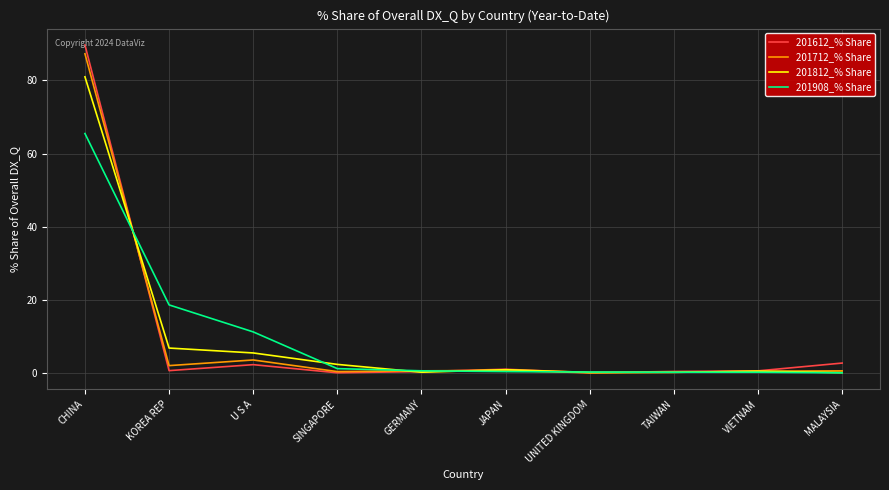

What is the difference between the maximum and minimum values in the 201812_% Share series?

80.9